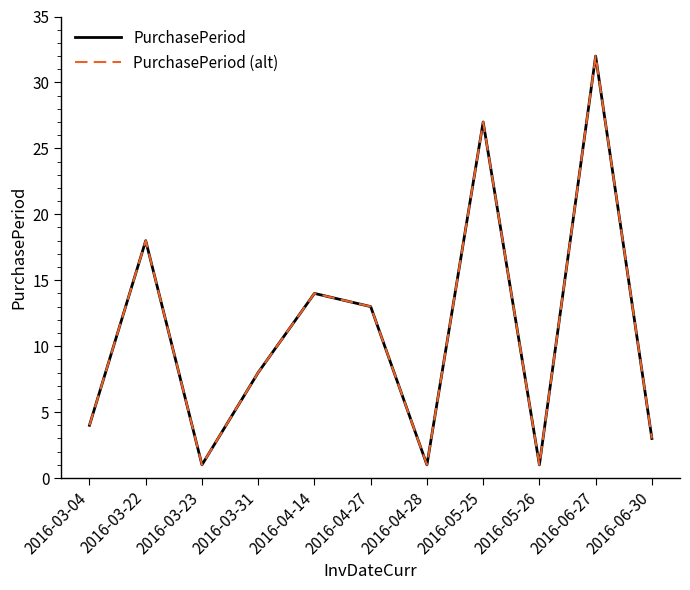

What is the sum of the PurchasePeriod (alt) values at 2016-05-26 and 2016-04-14?

15